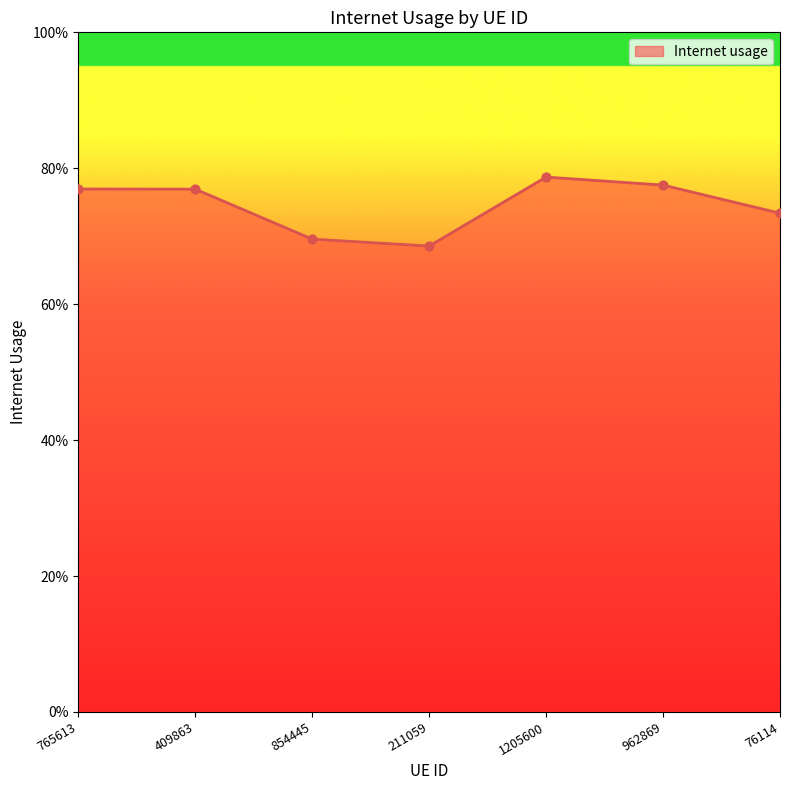

What is the change in value from 211059 to 962869?

+0.1